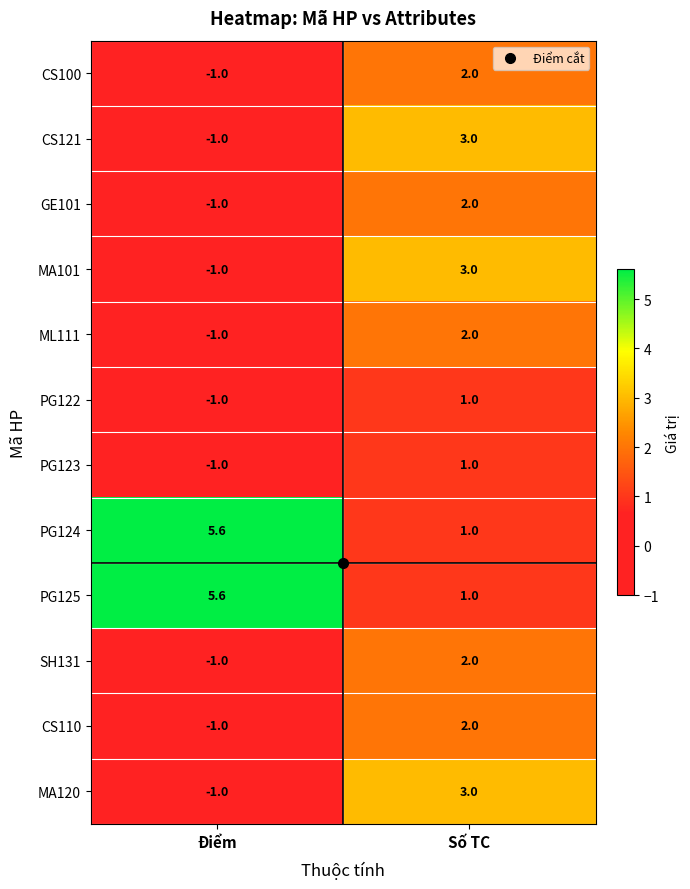

List the labels in order of PG124 value, largest first.

Điểm, Số TC